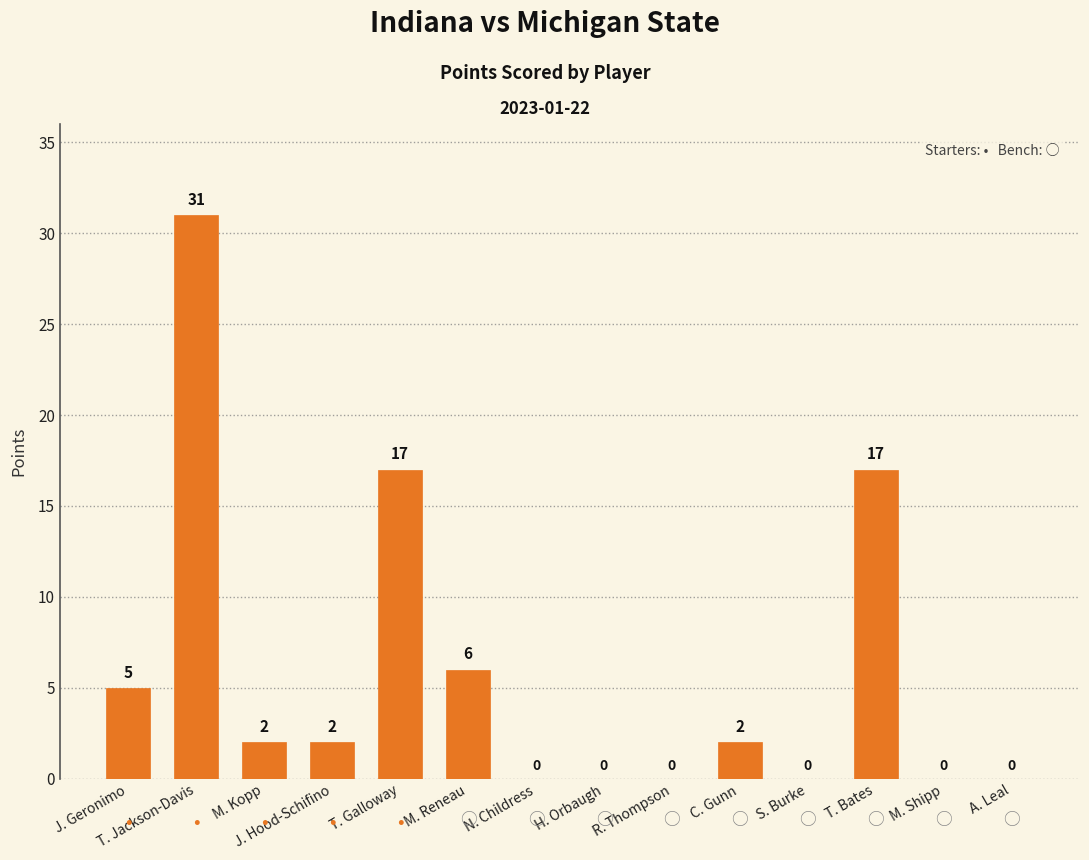

What is the change in value from T. Galloway to H. Orbaugh?

-17